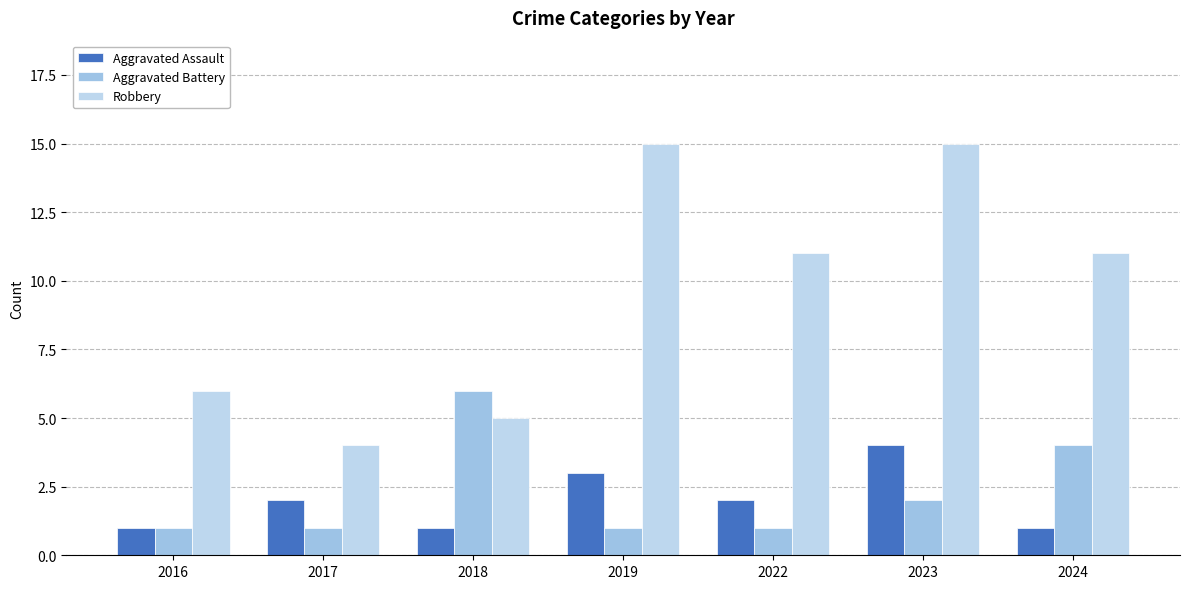

List the labels in order of Aggravated Assault value, largest first.

2023, 2019, 2017, 2022, 2016, 2018, 2024